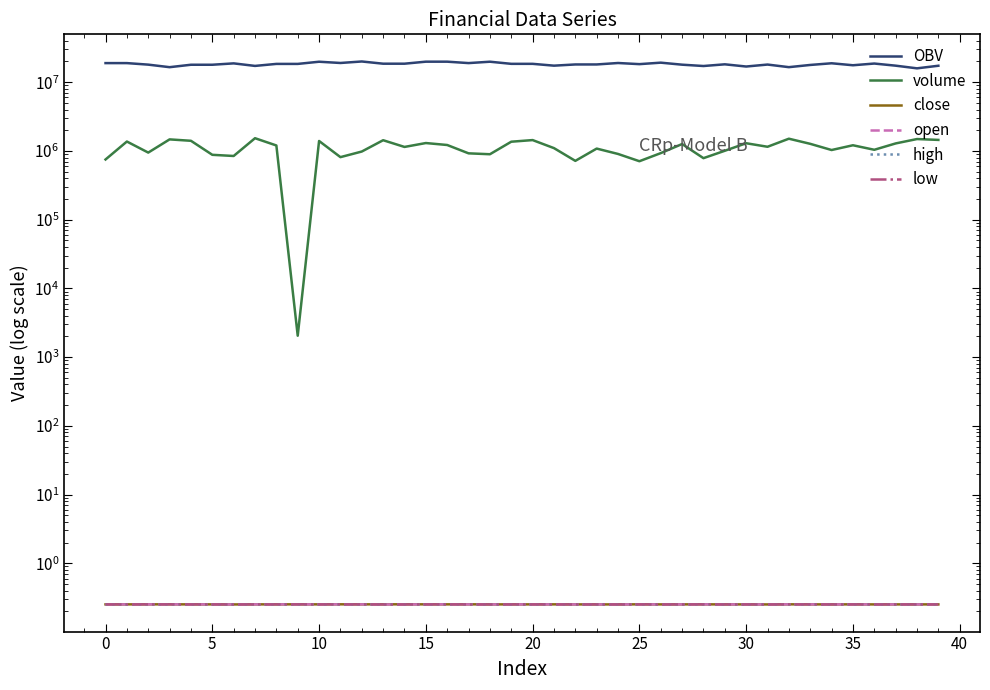

What is the spread (max minus min) of values at 20?

17920246.3